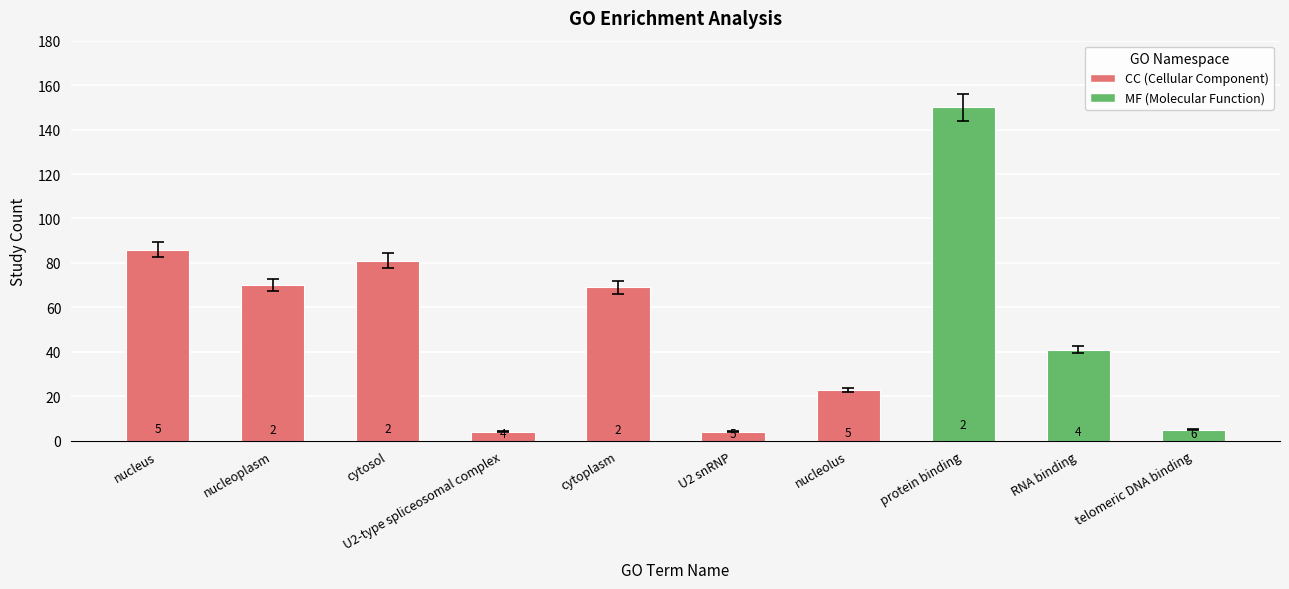

What is the label of the 8th bar from the left?

protein binding